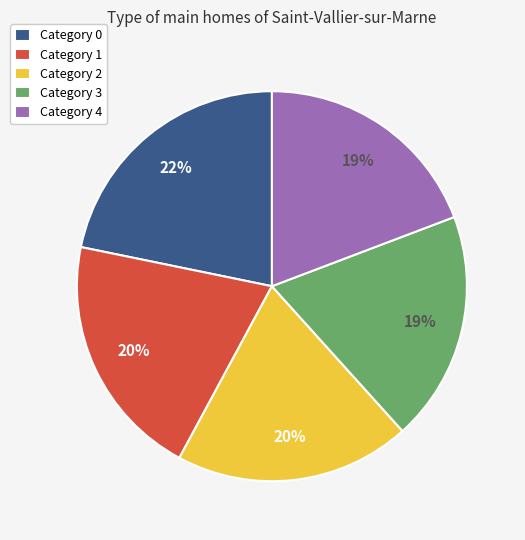

How many segments does this pie chart have?

5